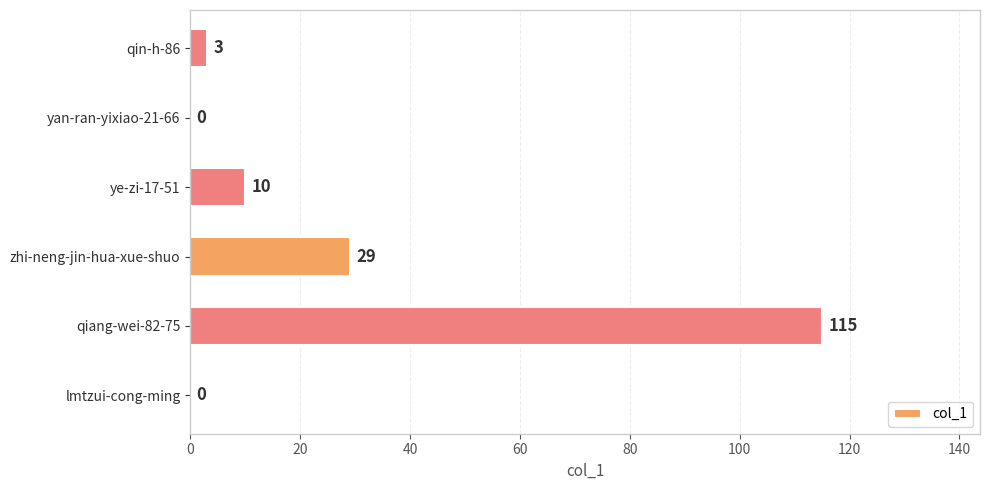

At which category does the chart reach its peak across all series?

qiang-wei-82-75